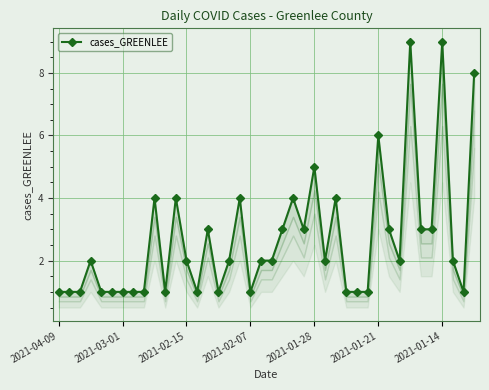

True or false: there are more than 0 points higher than both neighbors.

True